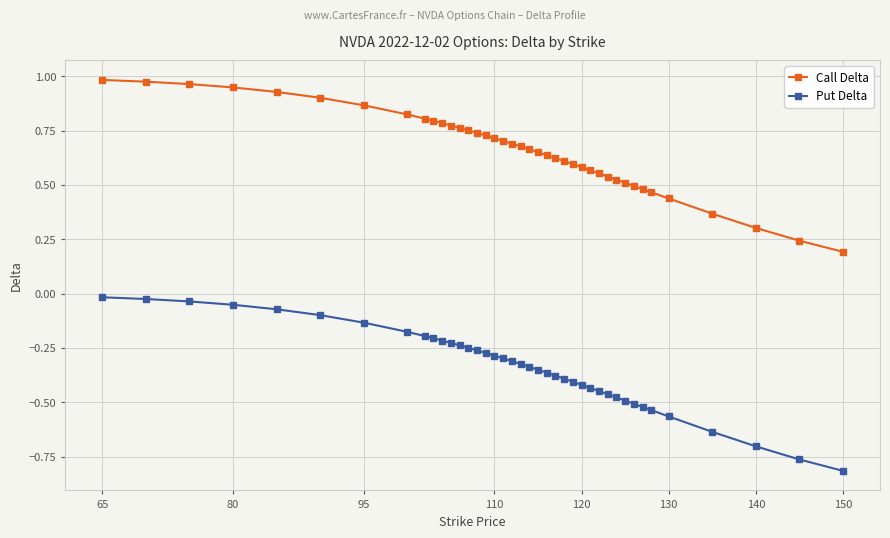

True or false: Put Delta and Call Delta intersect in this chart.

False